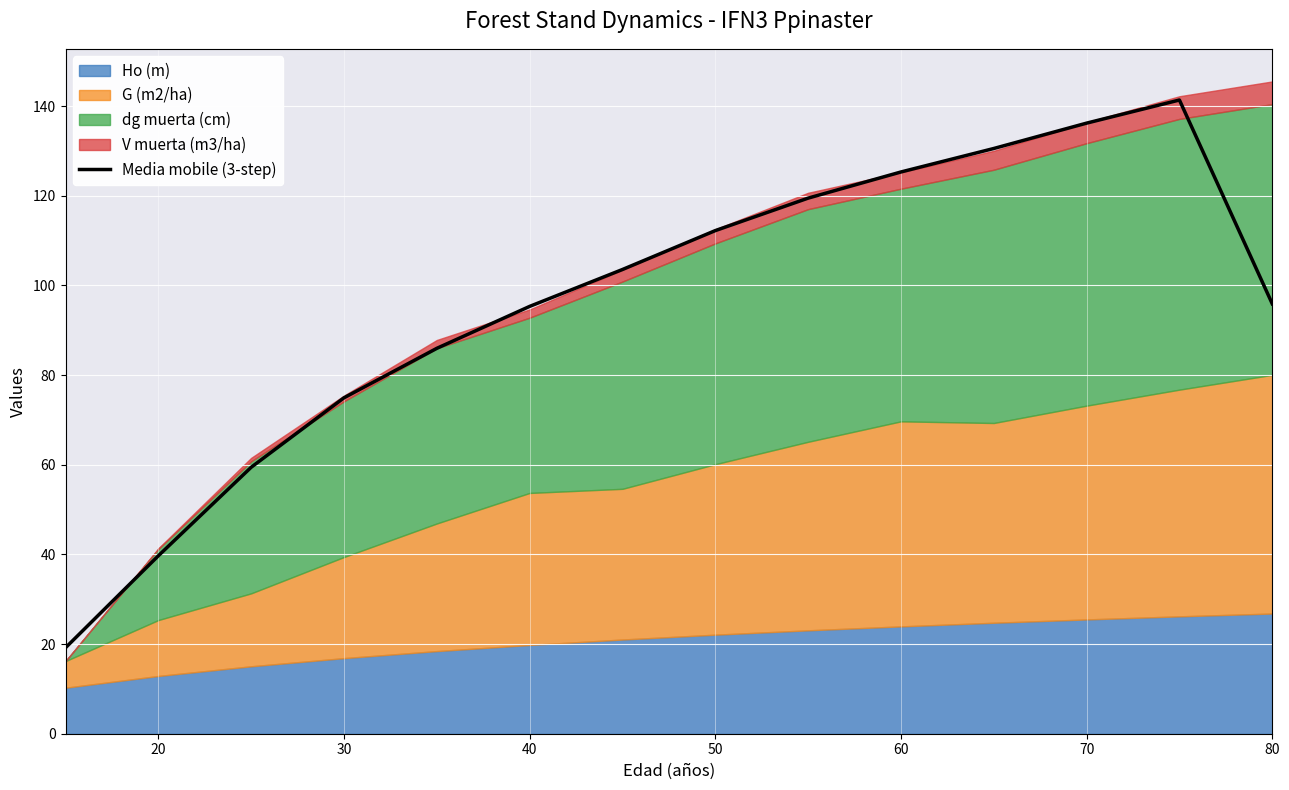

The Media mobile (3-step) series shows 159.6 at 80. True or false?

False